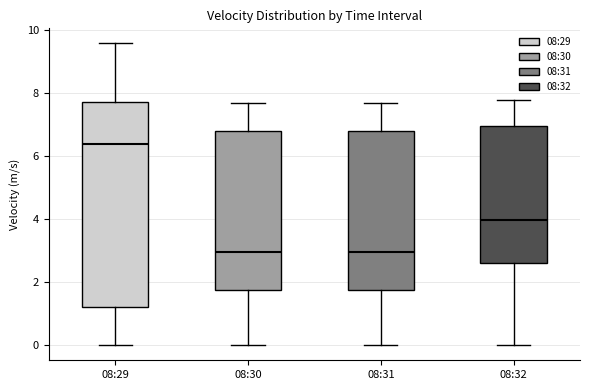

Reading left to right, read every box against the y-axis: the position of its median line, the range the box covers, and the ends of its whiskers. The values are not printed on the chart, so give them approximately, as read against the axis.

08:29: median 6.4, box 1.2 to 7.8, whiskers 0.0 to 9.6
08:30: median 3.0, box 1.8 to 6.8, whiskers 0.0 to 7.6
08:31: median 3.0, box 1.8 to 6.8, whiskers 0.0 to 7.6
08:32: median 4.0, box 2.6 to 7.0, whiskers 0.0 to 7.8